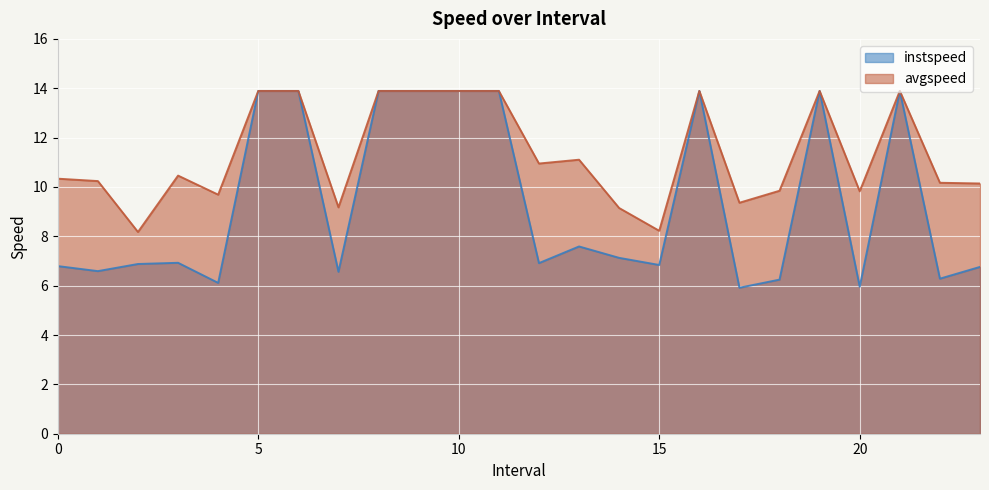

What is the label of the 21st point from the left?

20.0